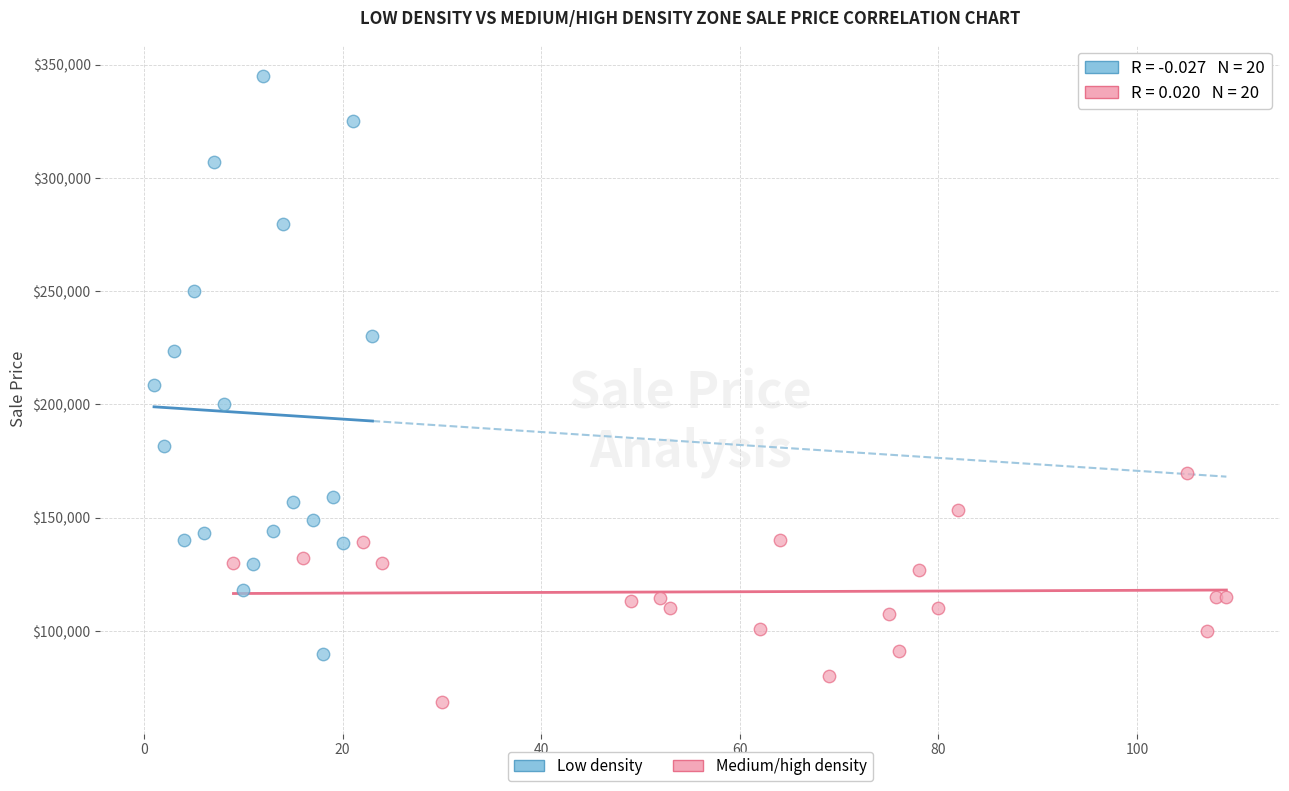

Which series reaches the minimum Y coordinate?

Medium/high density